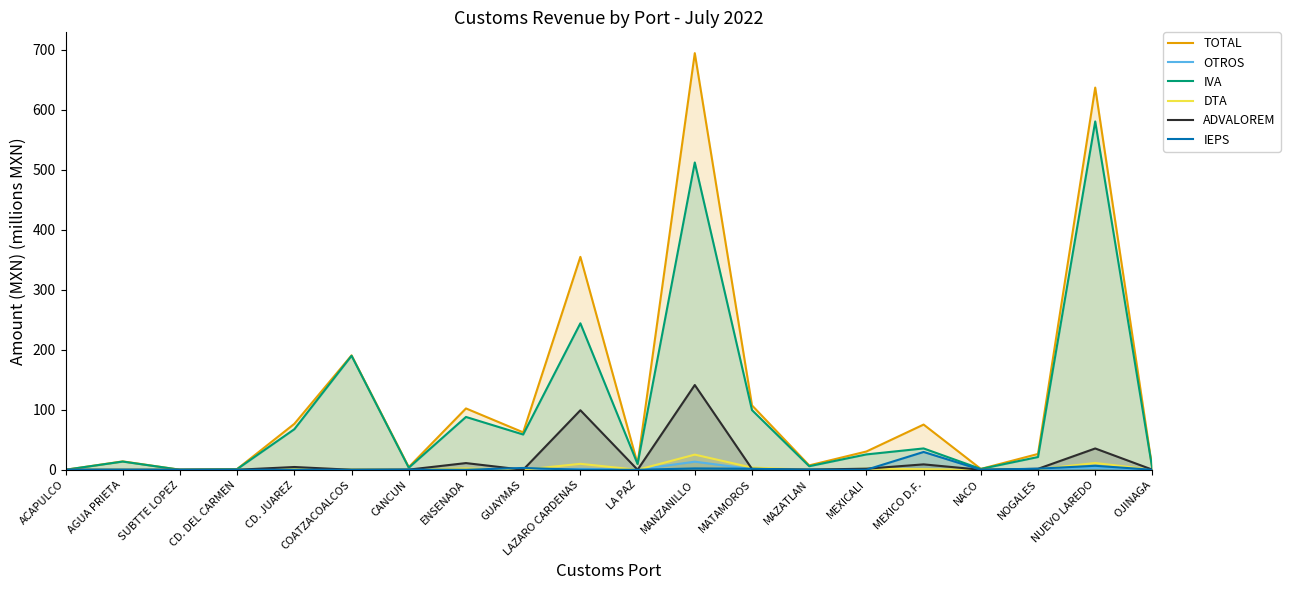

How many lines are shown in the chart?

6